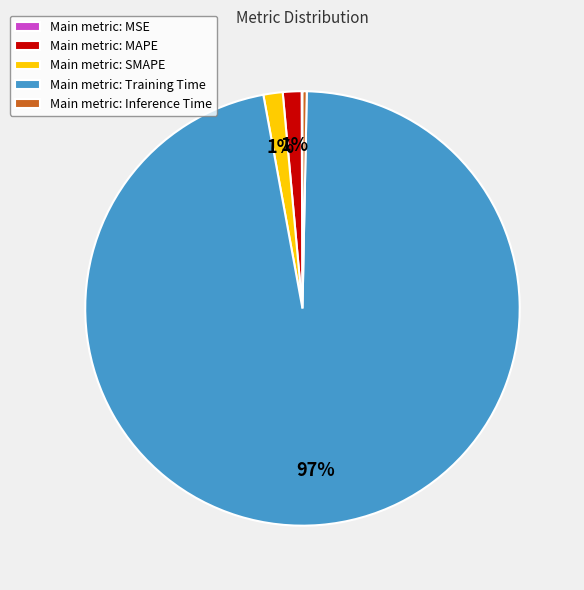

Combined, do Main metric: Training Time and Main metric: MAPE account for over 50%?

Yes